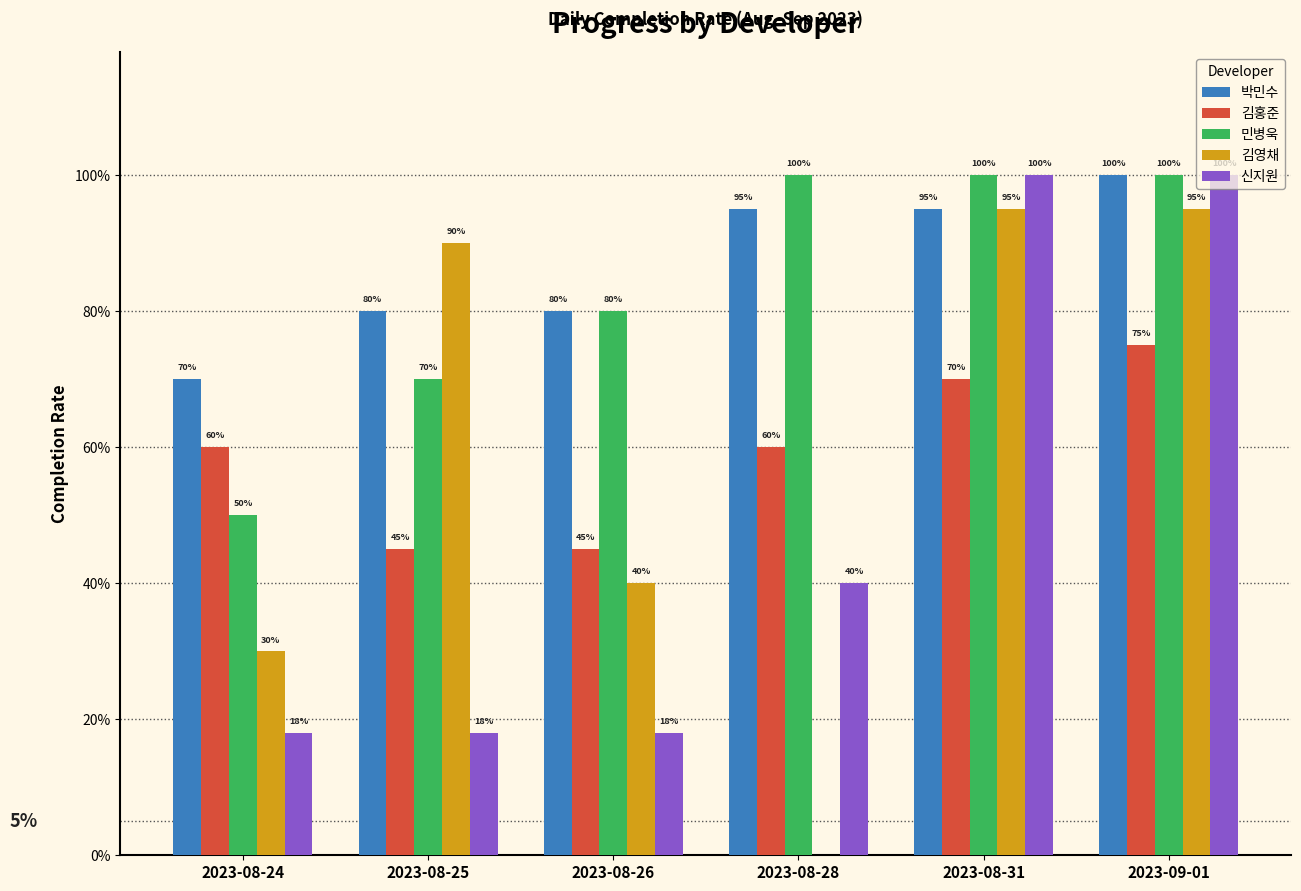

Is the value of 박민수 at 2023-08-26 greater than the value of 신지원 at 2023-09-01?

No